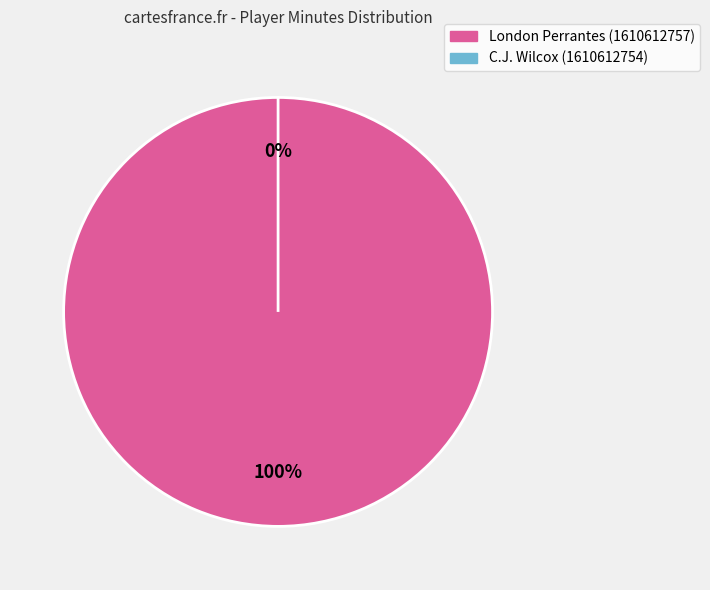

Which slice is the largest?

London Perrantes (1610612757)